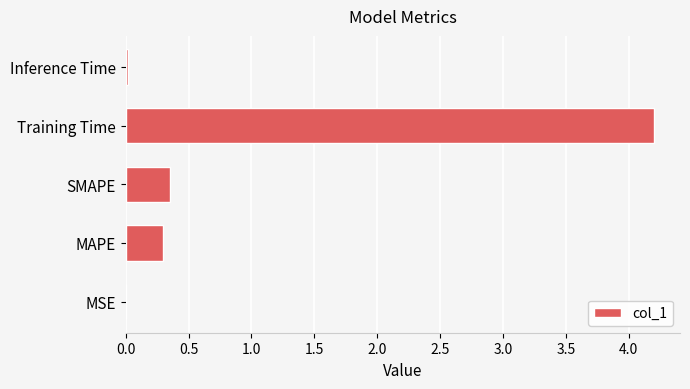

What is the sum of the values at Training Time and MAPE?

4.5